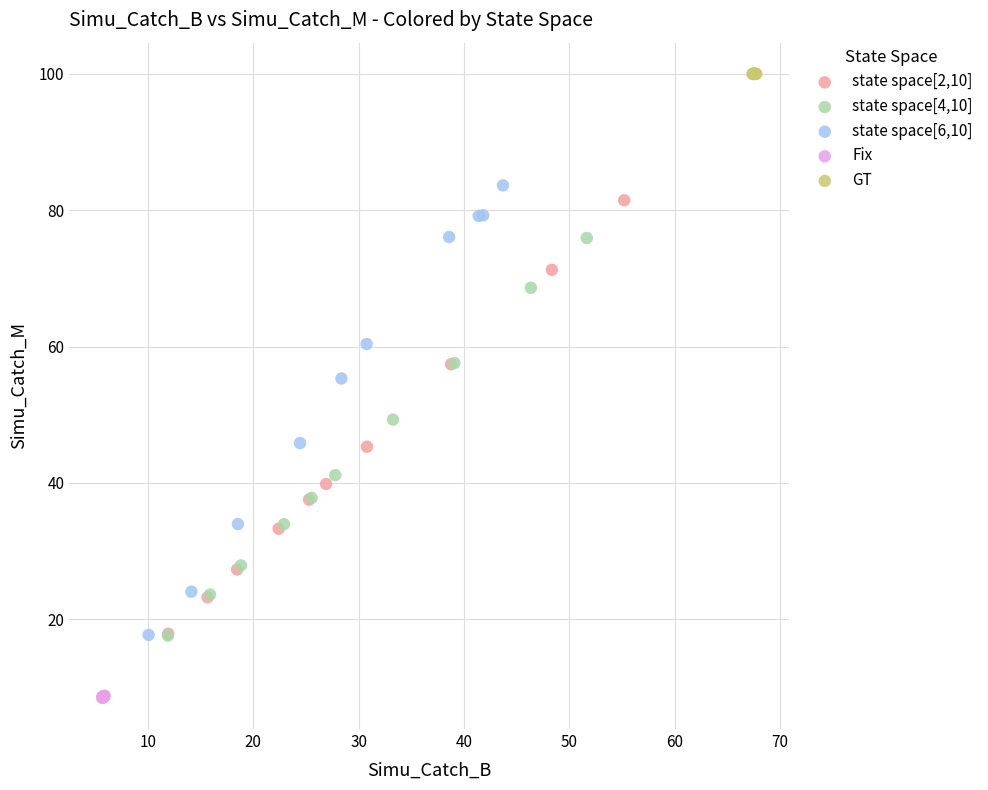

Which series contains the lowest Y value?

Fix